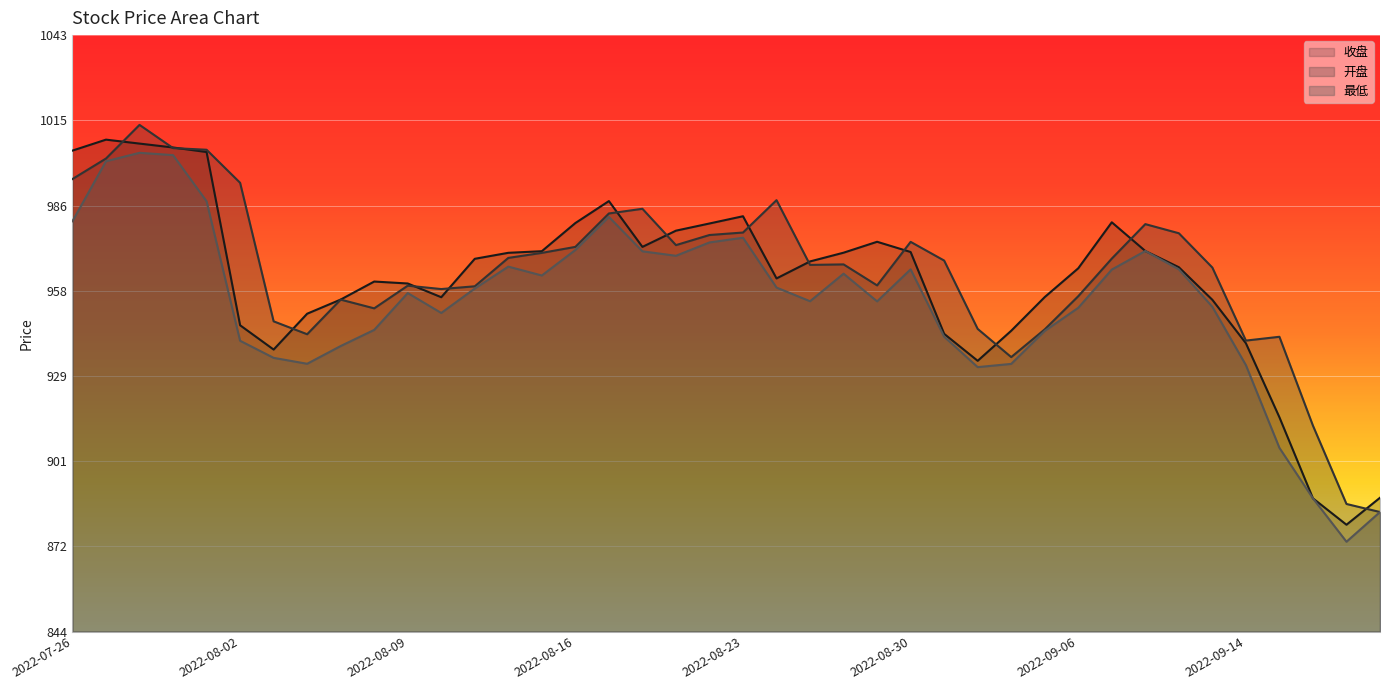

Which category has the lowest value across all series?

2022-09-19